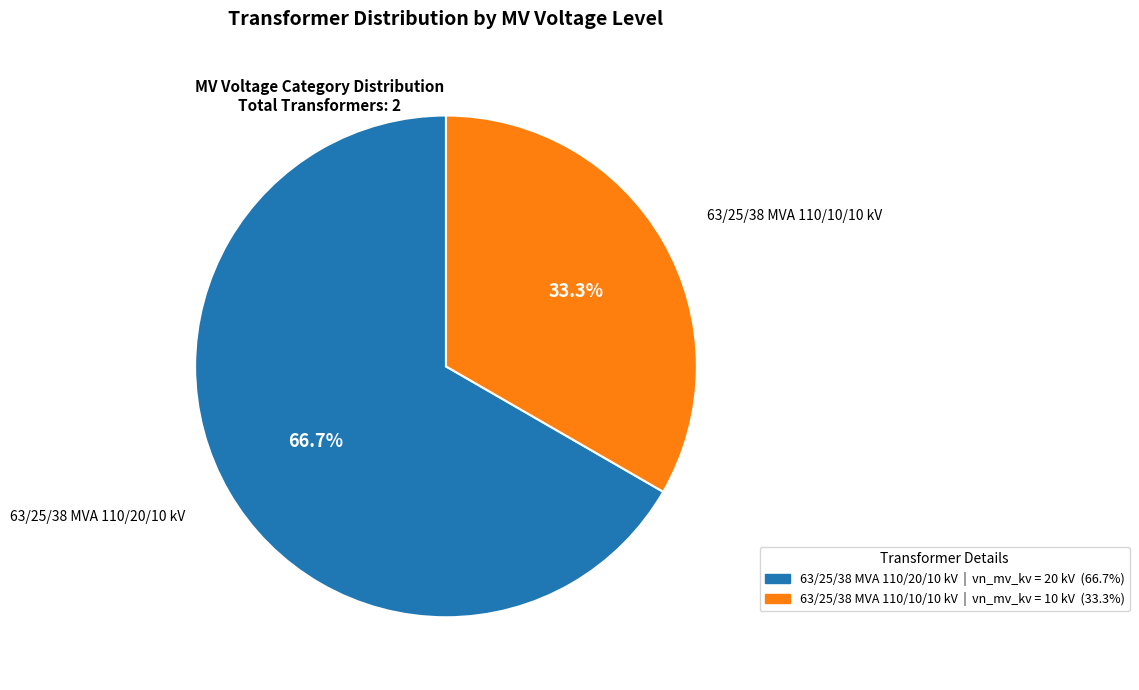

Which slice is the largest?

63/25/38 MVA 110/20/10 kV